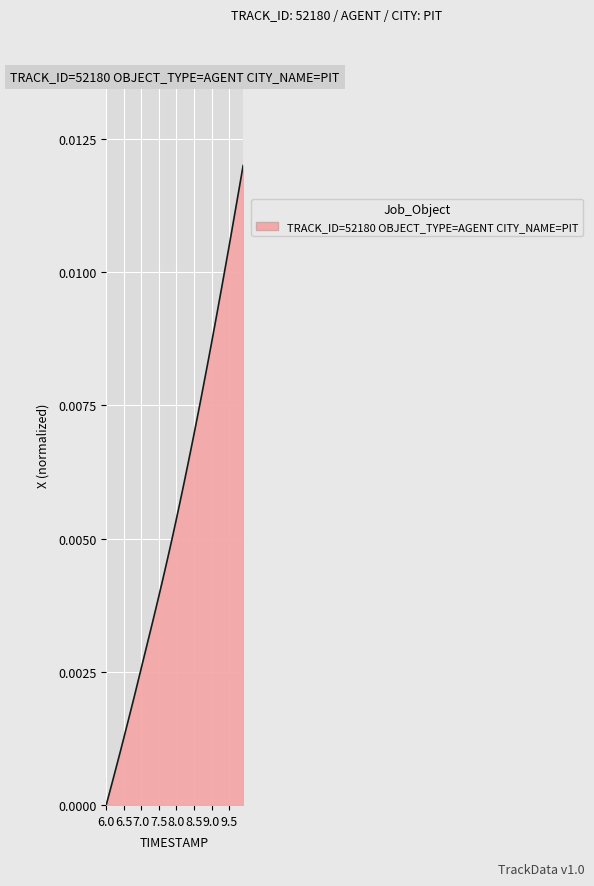

Count the number of categories in the chart.

40